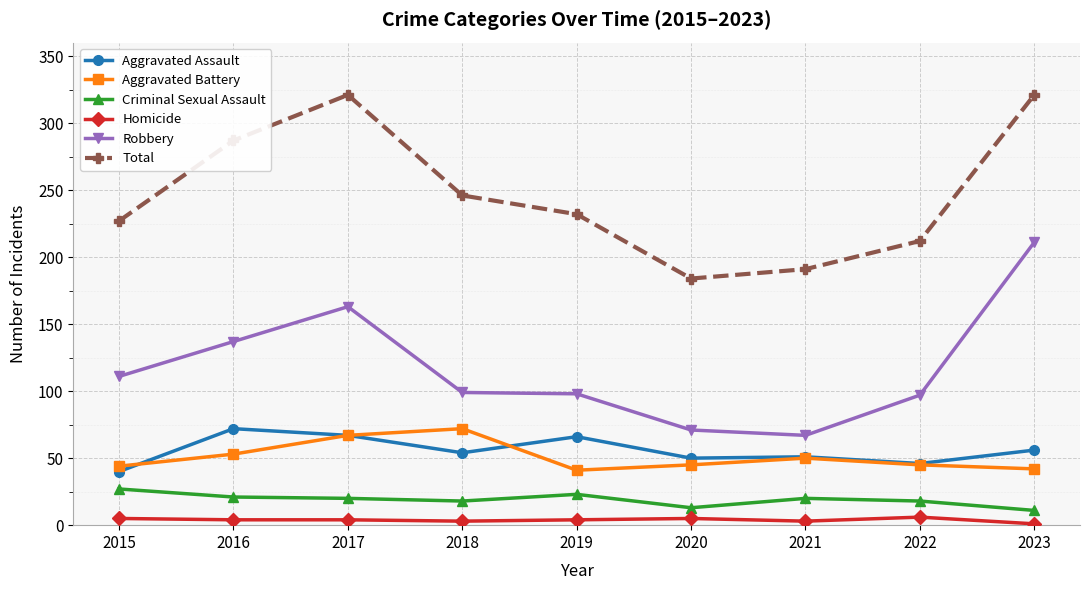

What is the value of the Homicide point at the 4th from the left?

3